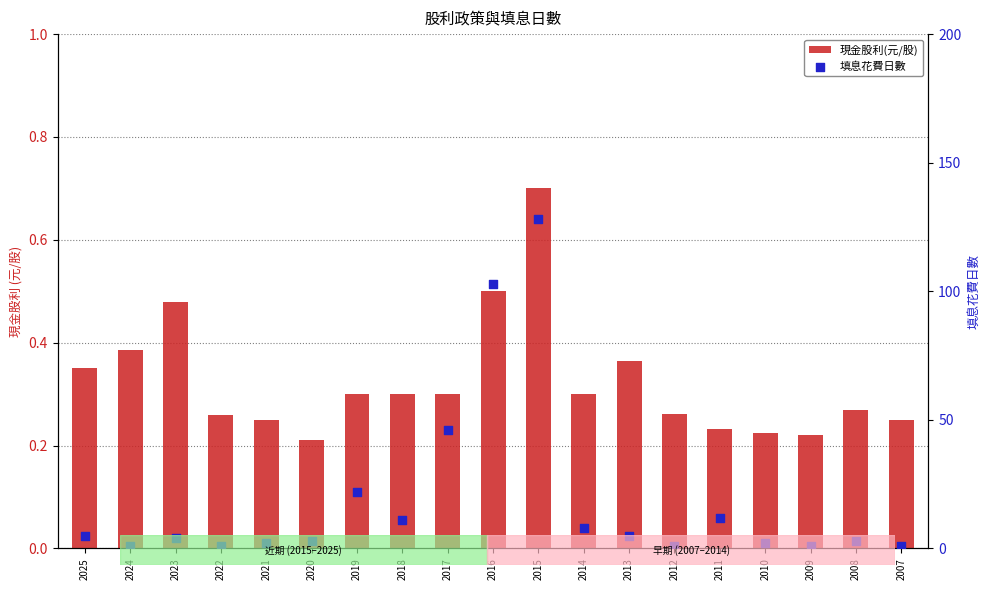

Which series has the largest Y range (max minus min)?

填息花費日數